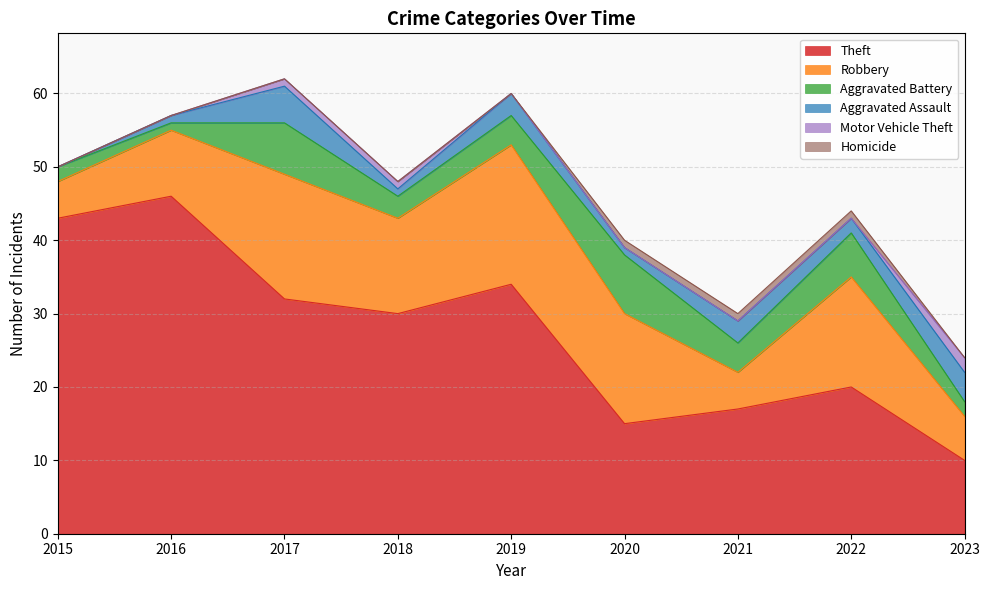

Is it true that Theft equals 17 at 2021?

True